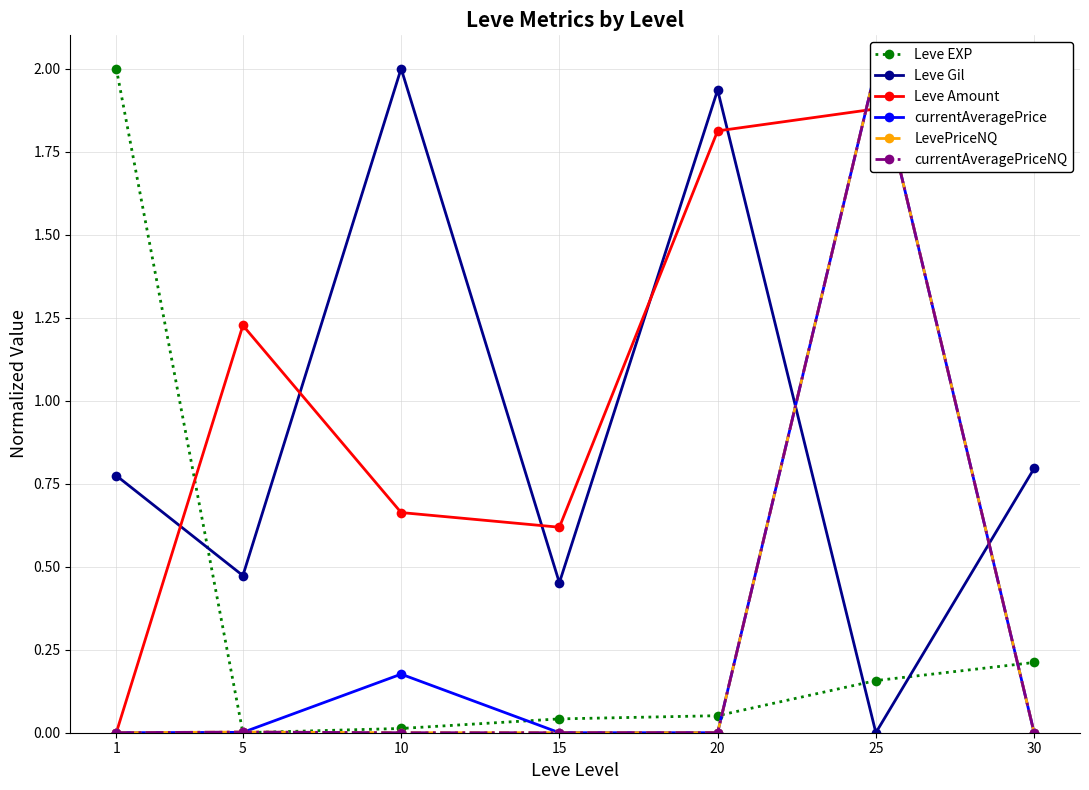

Where is the first local maximum for Leve Amount?

5